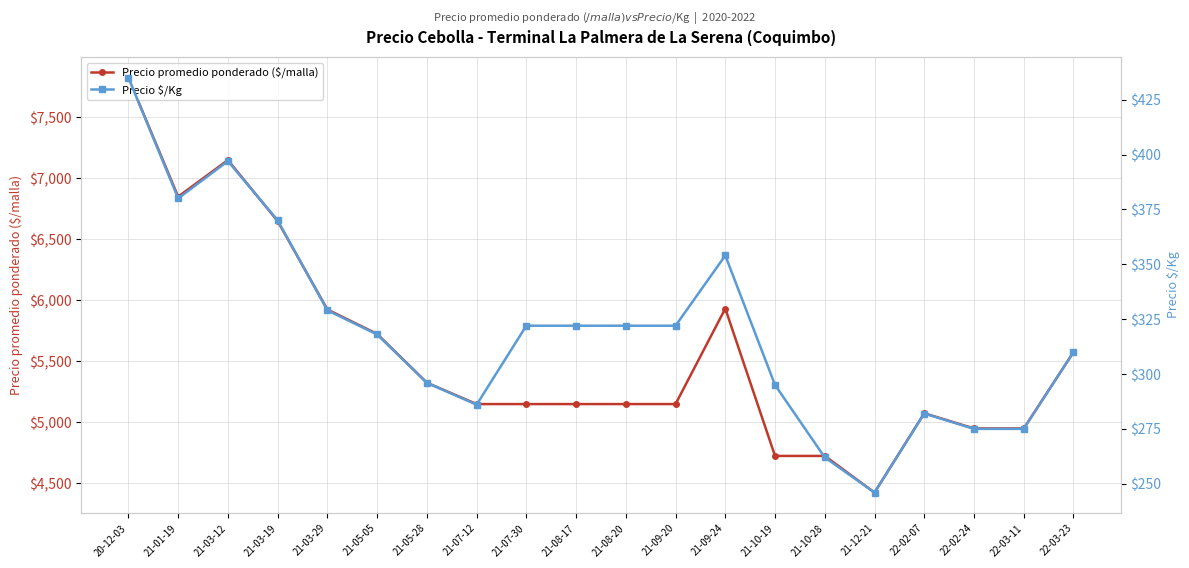

Rank the series by their average value, from highest to lowest.

Precio promedio ponderado ($/malla), Precio $/Kg